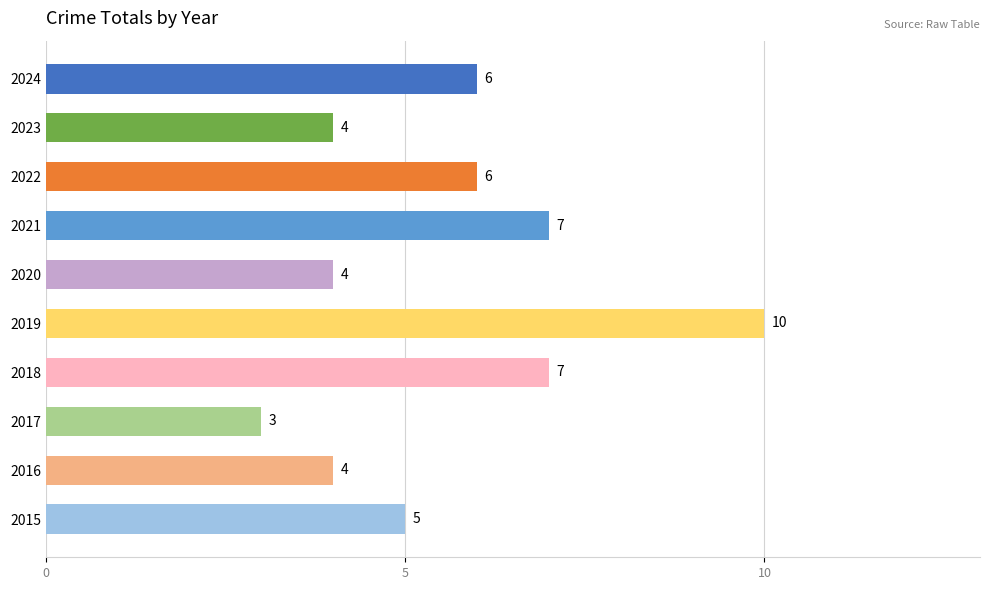

How many values are between 4 and 7?

8